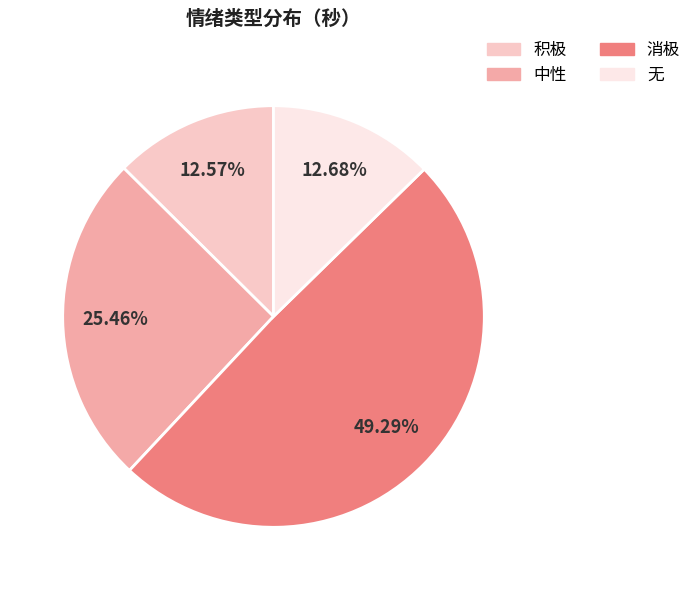

Count the number of slices in the pie.

4